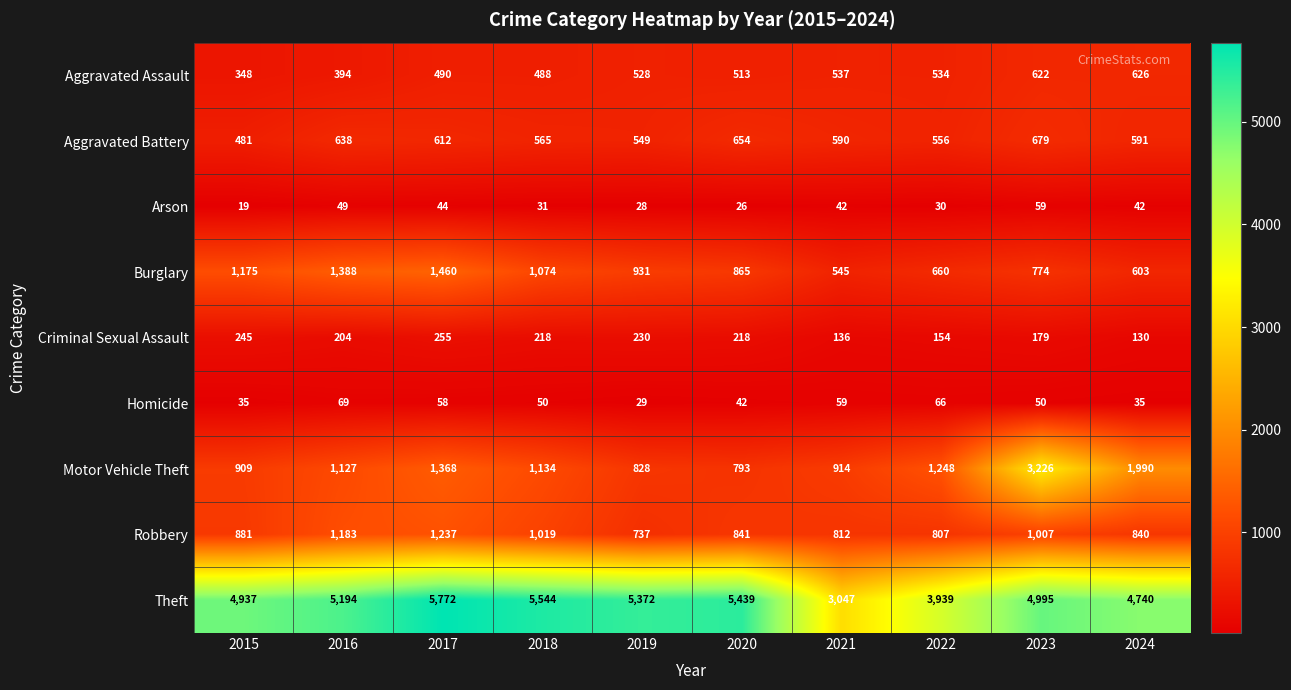

Which category has the lowest value across all series?

2015